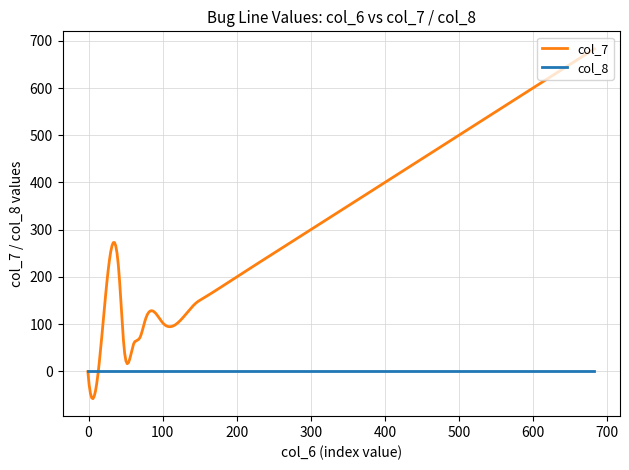

Which series ends up on top after the final intersection of col_7 and col_8?

col_7